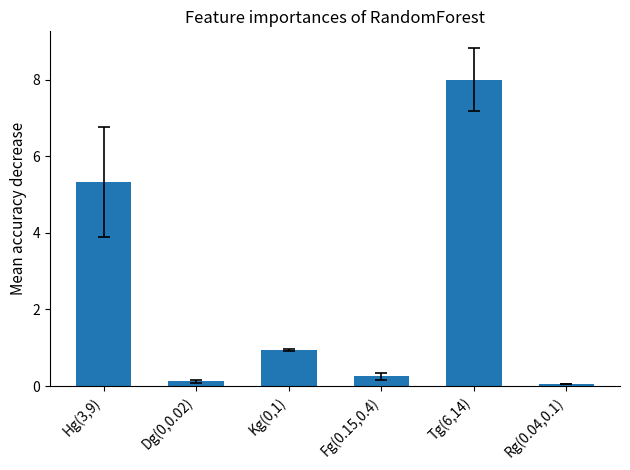

What is the difference between the maximum and second lowest values?

7.9